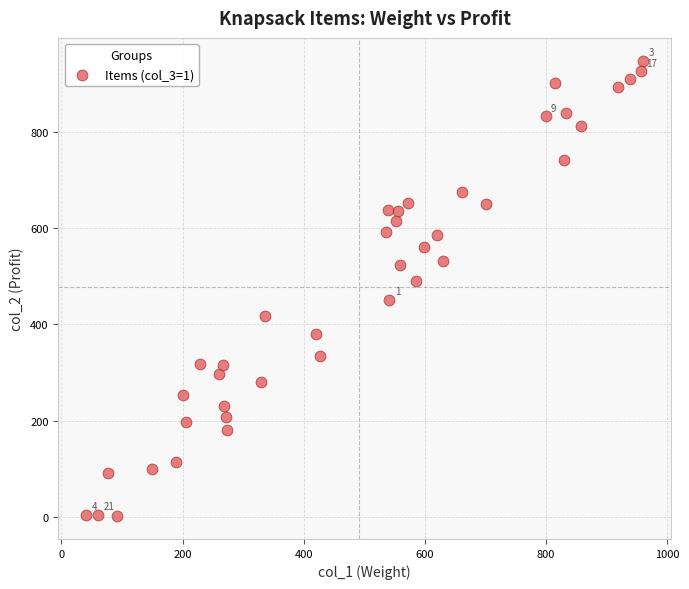

What is the range of Y values (max minus min)?

945